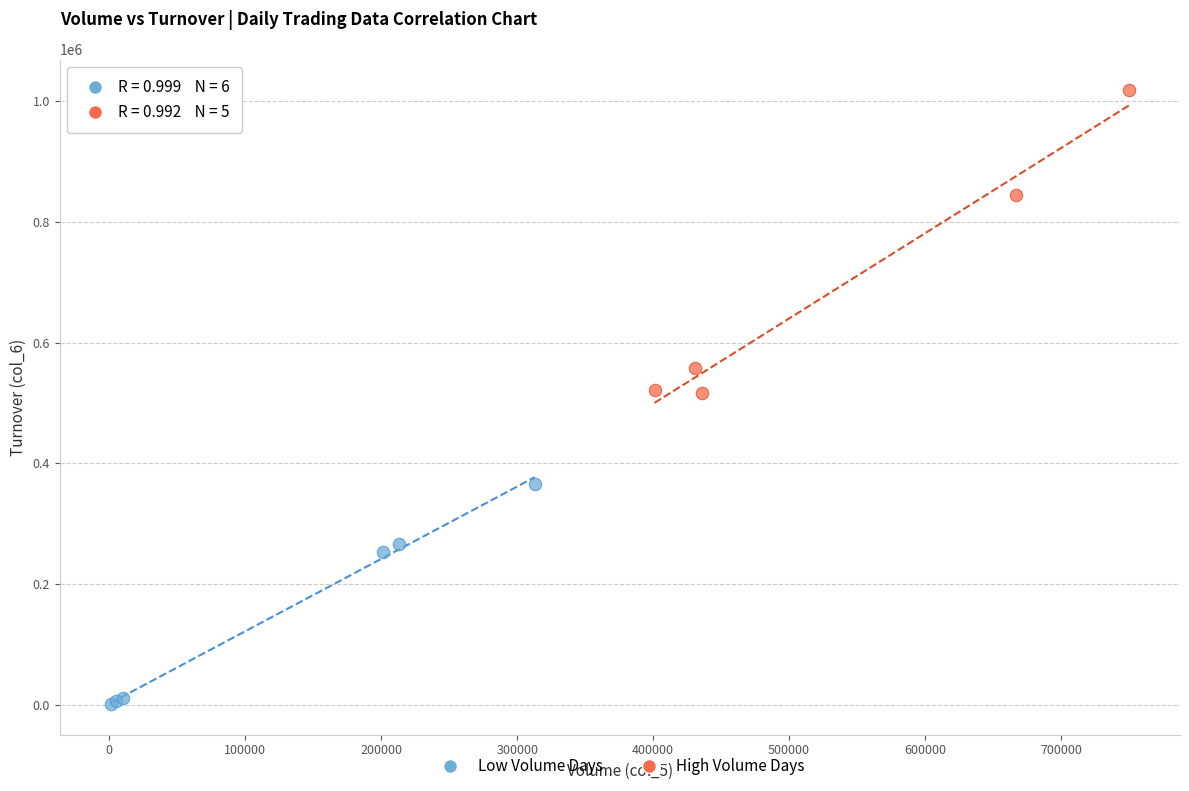

Which series contains the highest Y value?

High Volume Days